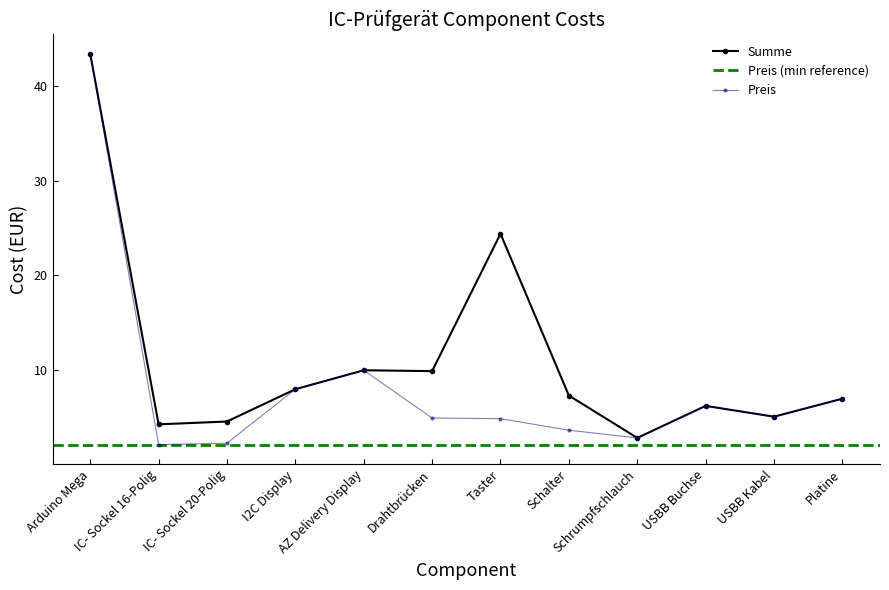

True or false: Preis and Summe intersect in this chart.

False